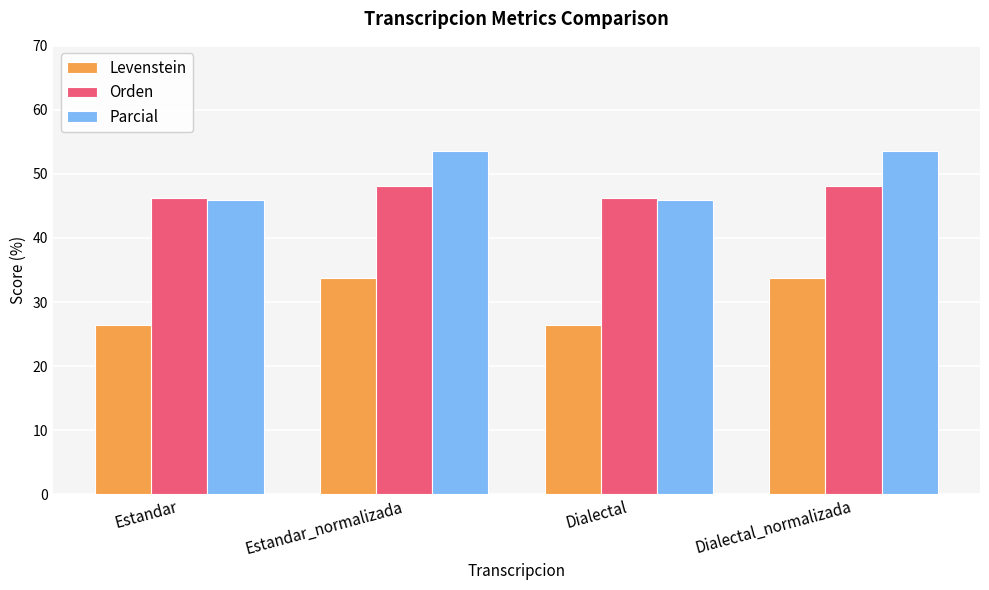

The value of Orden at Estandar_normalizada is 48.2. True or false?

True